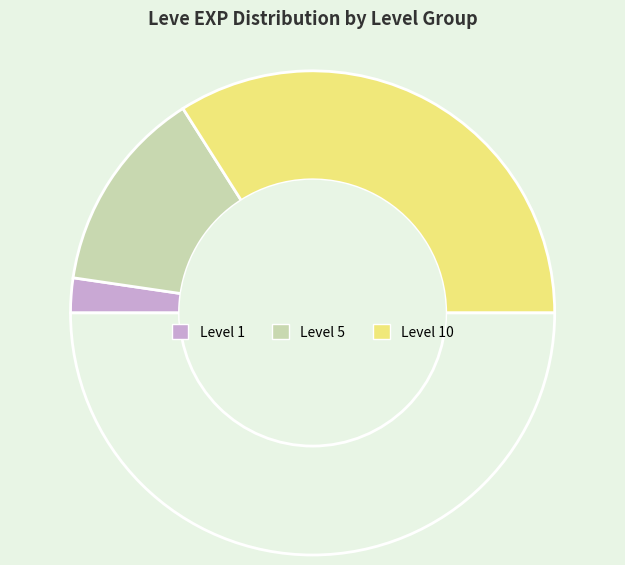

Count the number of slices in the pie.

4